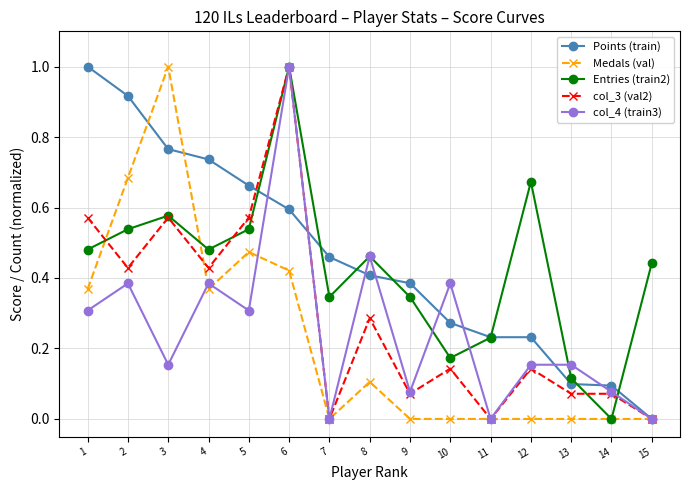

Does the chart display data point markers on the line(s)?

Yes